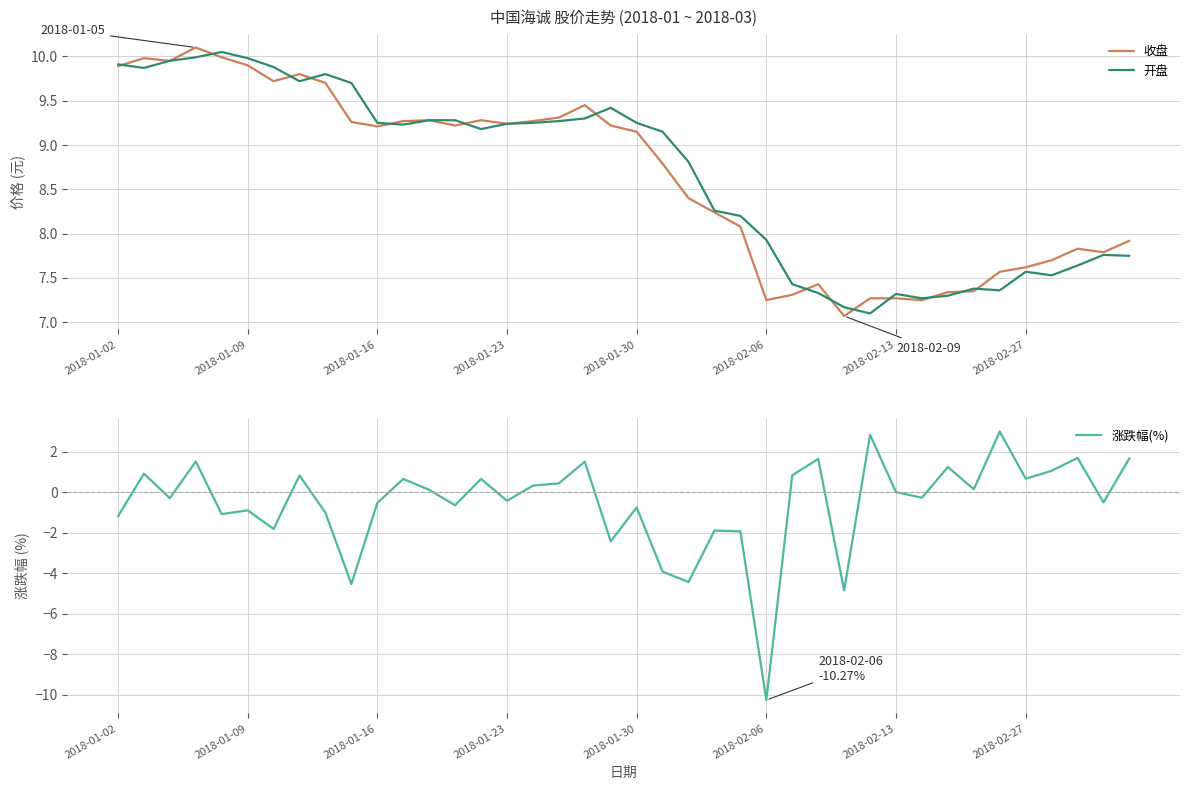

What is the minimum value for 收盘?

7.1